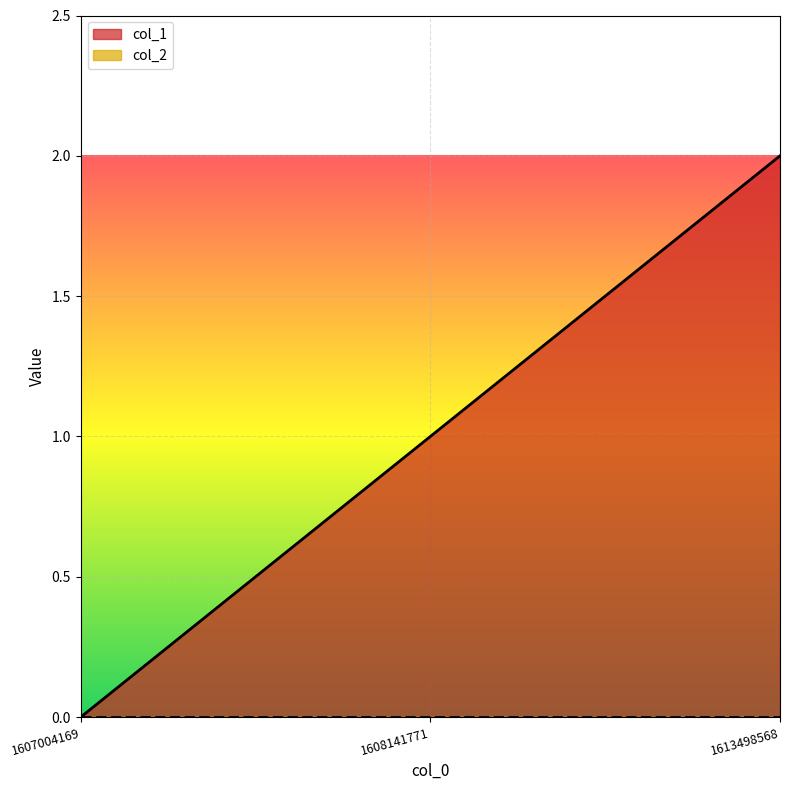

List the labels in order of value, largest first.

1613498568, 1608141771, 1607004169